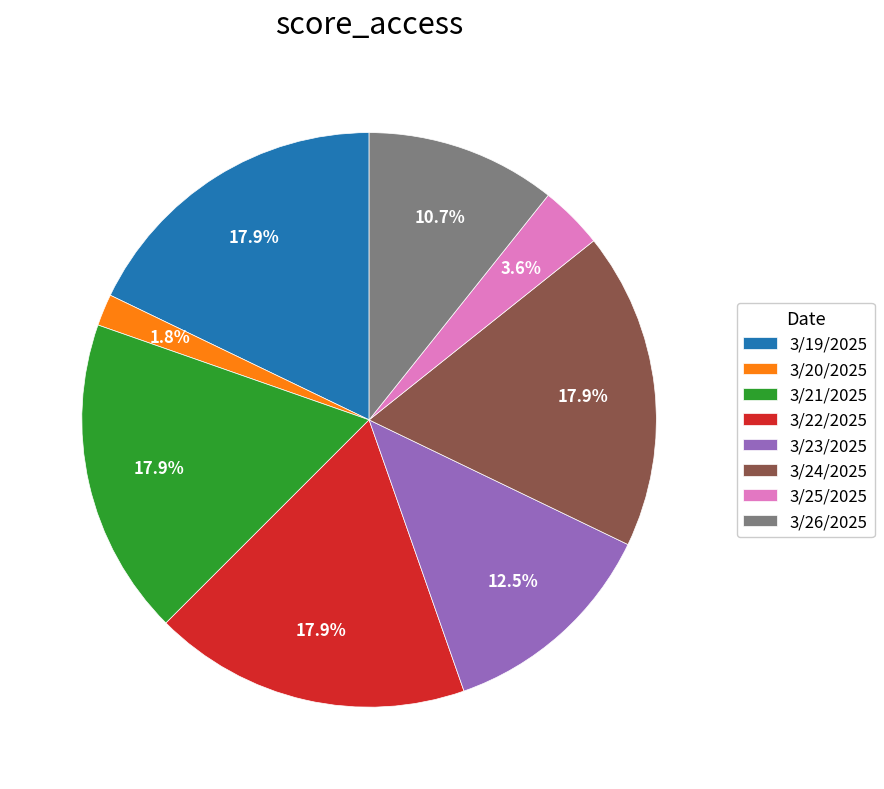

What is the smallest slice in the pie chart?

3/20/2025